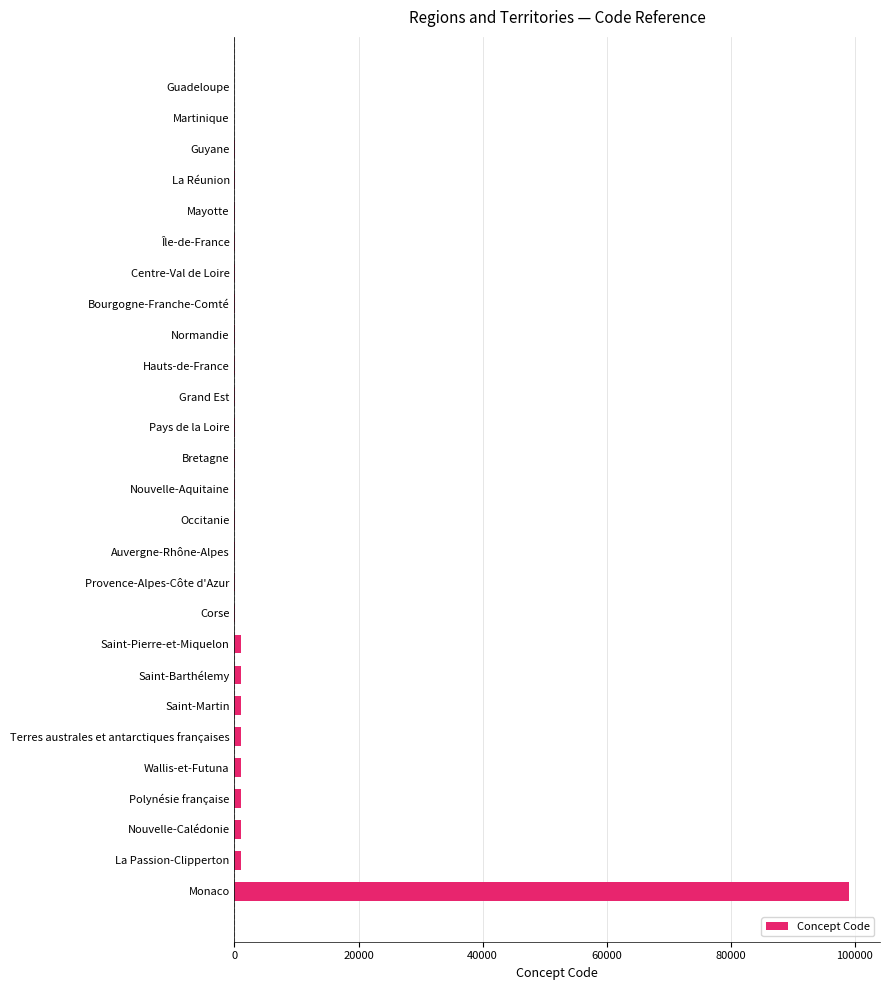

What is the sum of all values?

107711